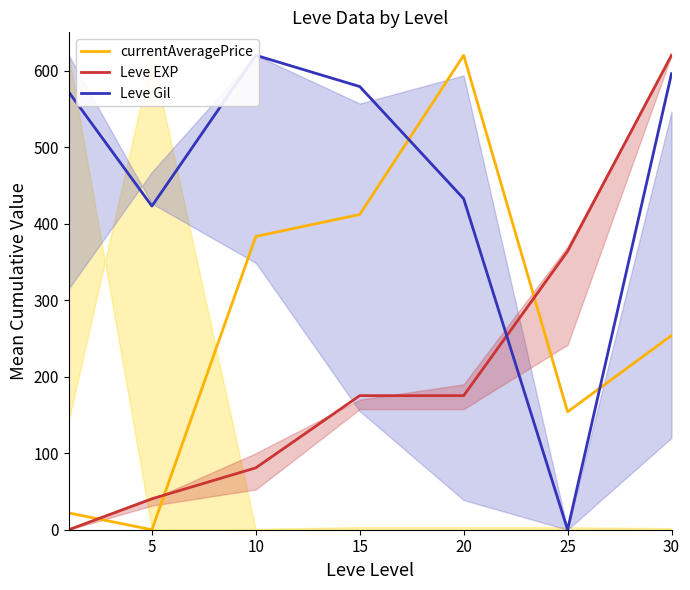

Reading left to right, what are all the values shown in this chart?

currentAveragePrice: 21.9	0.0	383.3	411.9	620.0	154.1	253.8
Leve EXP: 0.0	40.4	80.9	175.2	175.2	363.9	620.0
Leve Gil: 571.9	422.9	620.0	579.1	432.6	0.0	596.0